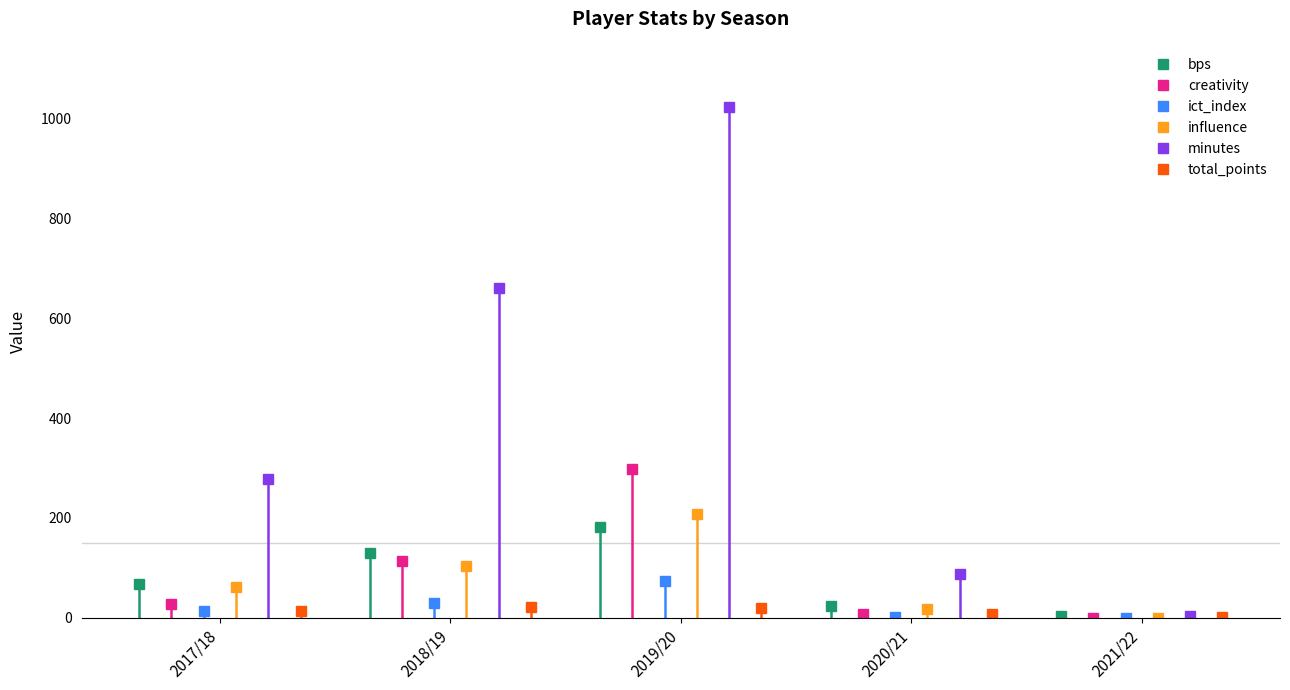

True or false: ict_index and minutes intersect in this chart.

False